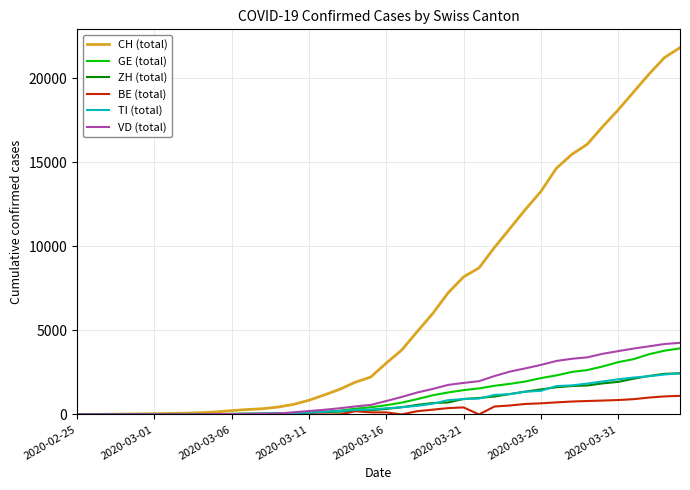

How many lines are shown in the chart?

6